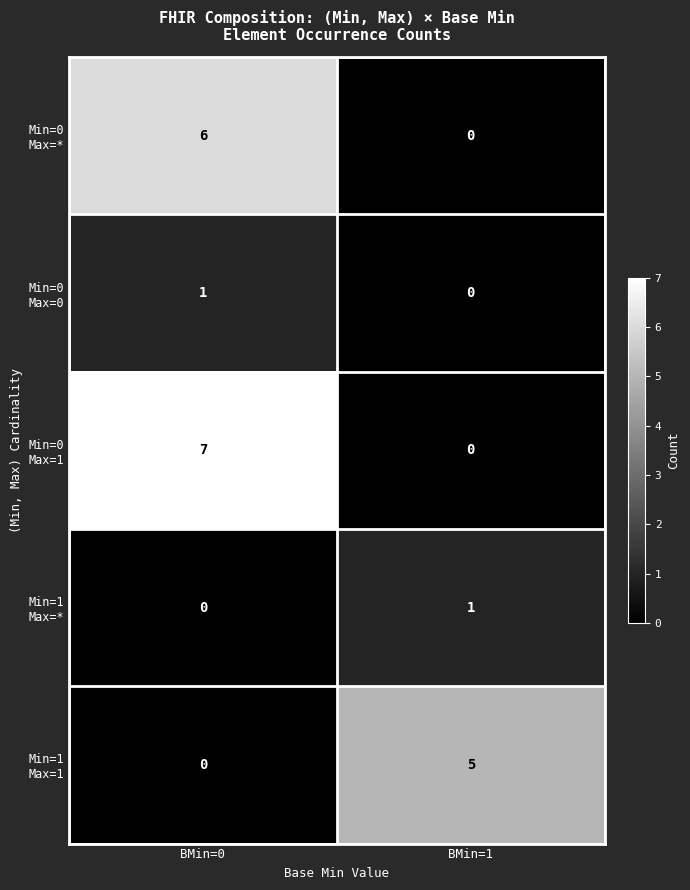

What is the difference between the highest and lowest values at BMin=0?

7